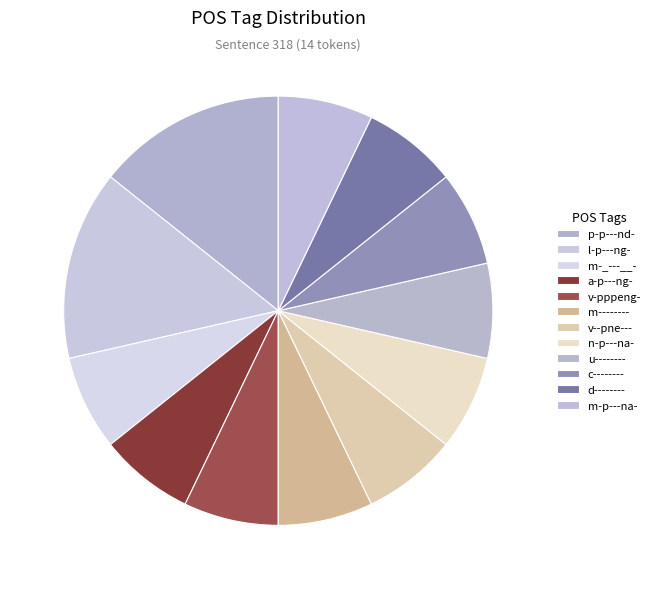

To the nearest percent, what percentage of the pie is a-p---ng-?

7%